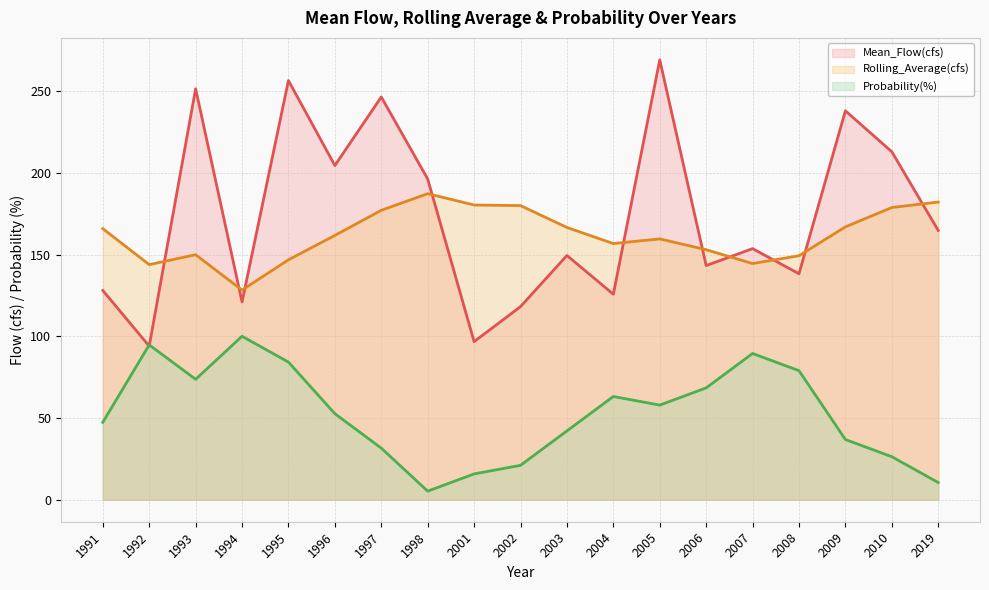

How many intersections are there between Mean_Flow(cfs) (line) and Probability(%) (line)?

2